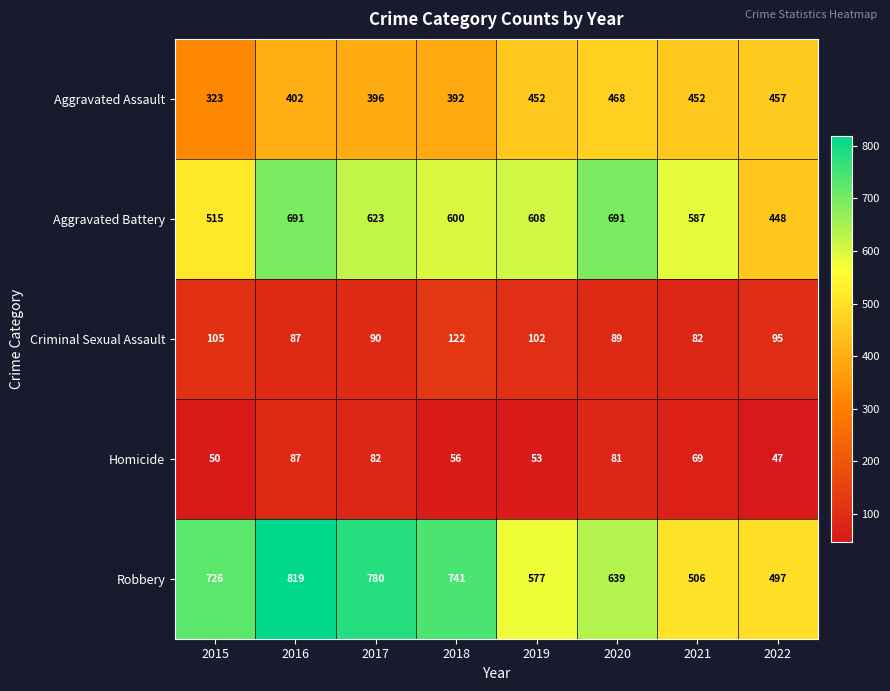

Is it true that Aggravated Assault equals 396 at 2017?

True